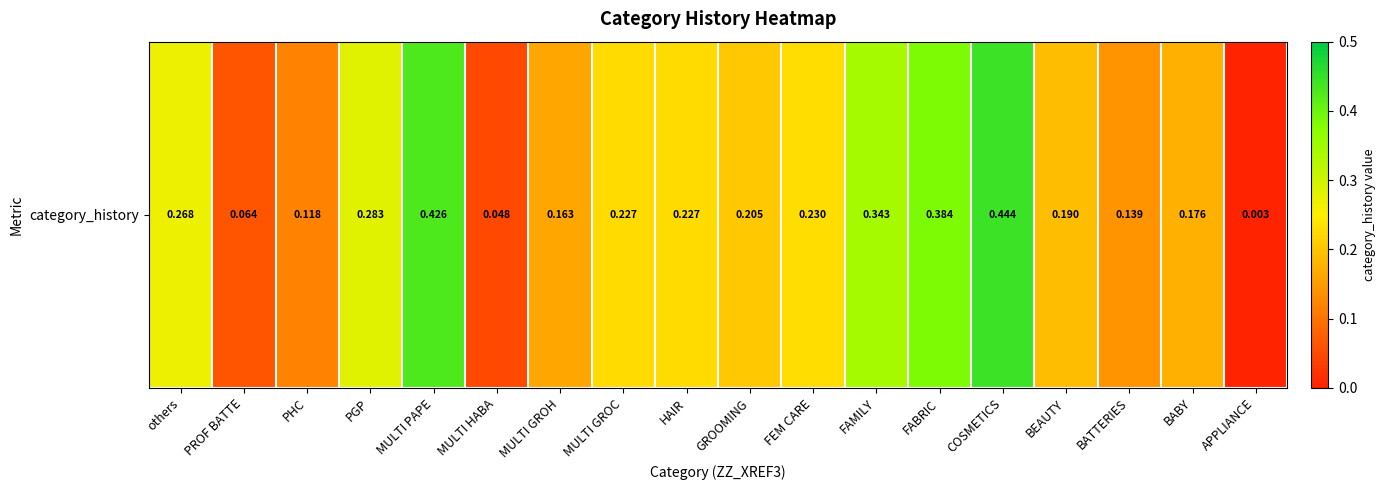

The chart shows a value of 0.4 at others. True or false?

False